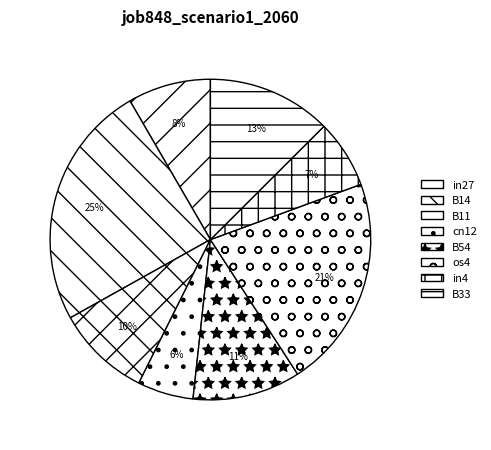

How many segments does this pie chart have?

8